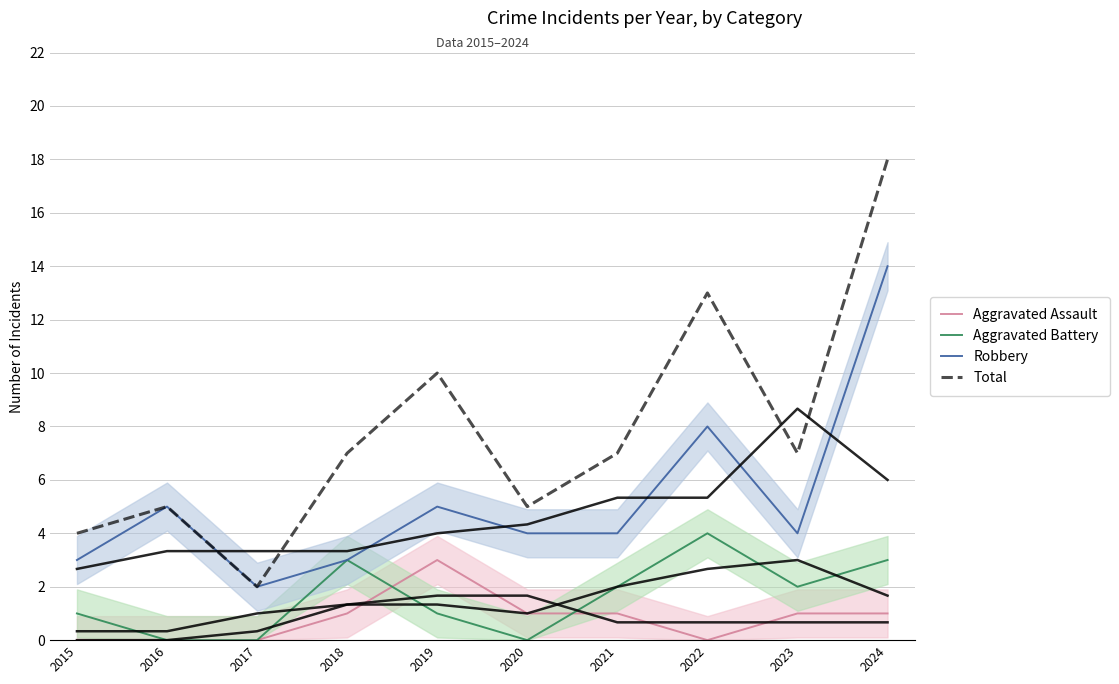

Does the chart have visible grid lines?

Yes